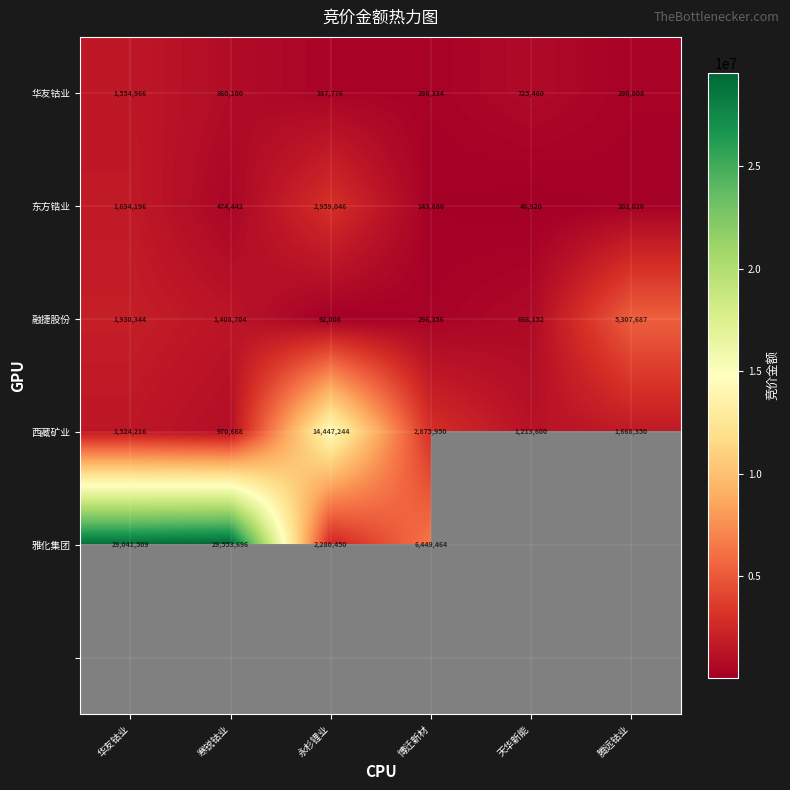

At which label does 融捷股份 reach its peak?

腾远钴业